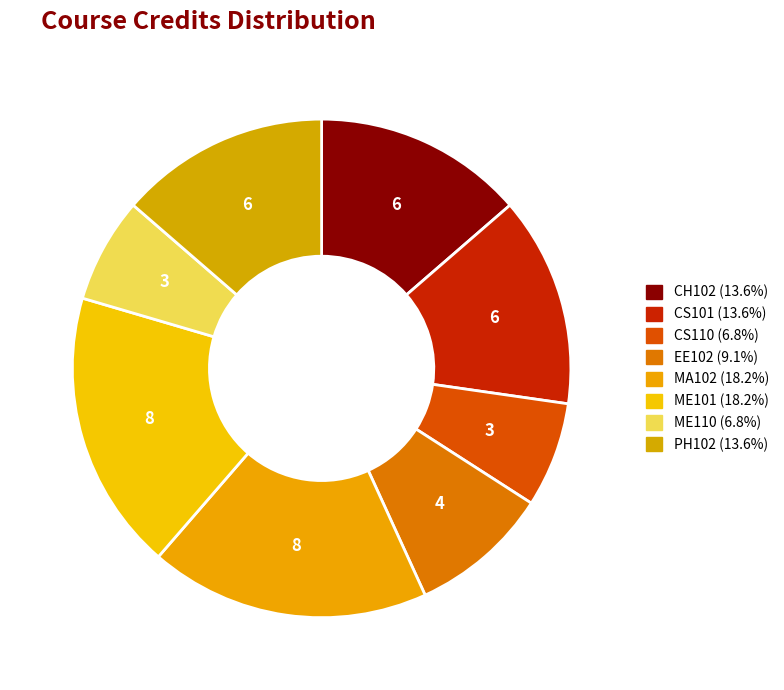

Is CH102 the majority of the pie?

No